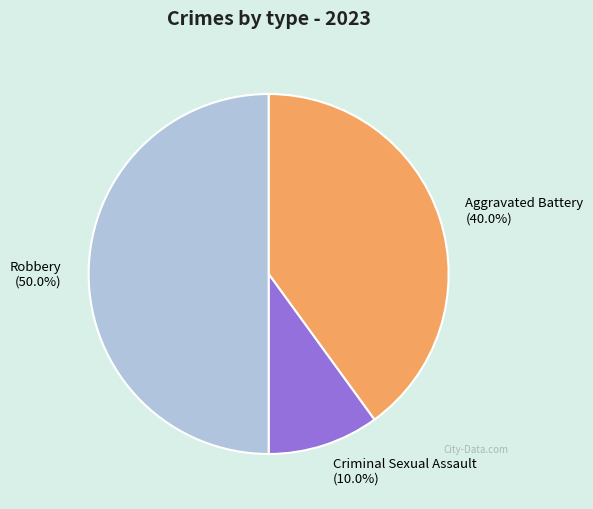

Rank the categories by value from highest to lowest.

Robbery (50.0%), Aggravated Battery (40.0%), Criminal Sexual Assault (10.0%)